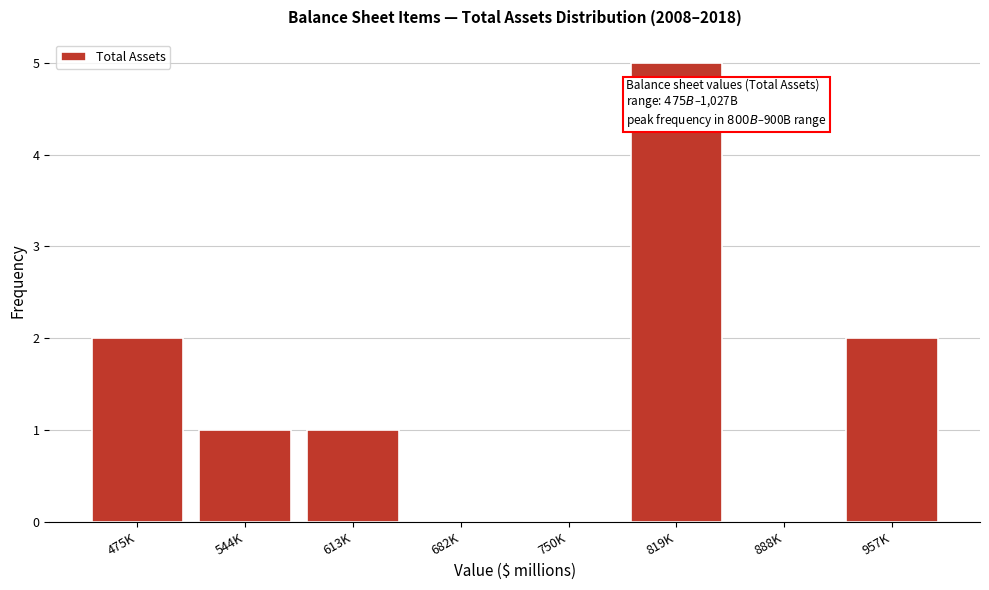

Reading left to right, list all the values displayed in this chart.

475K=2	544K=1	613K=1	682K=0	750K=0	819K=5	888K=0	957K=2